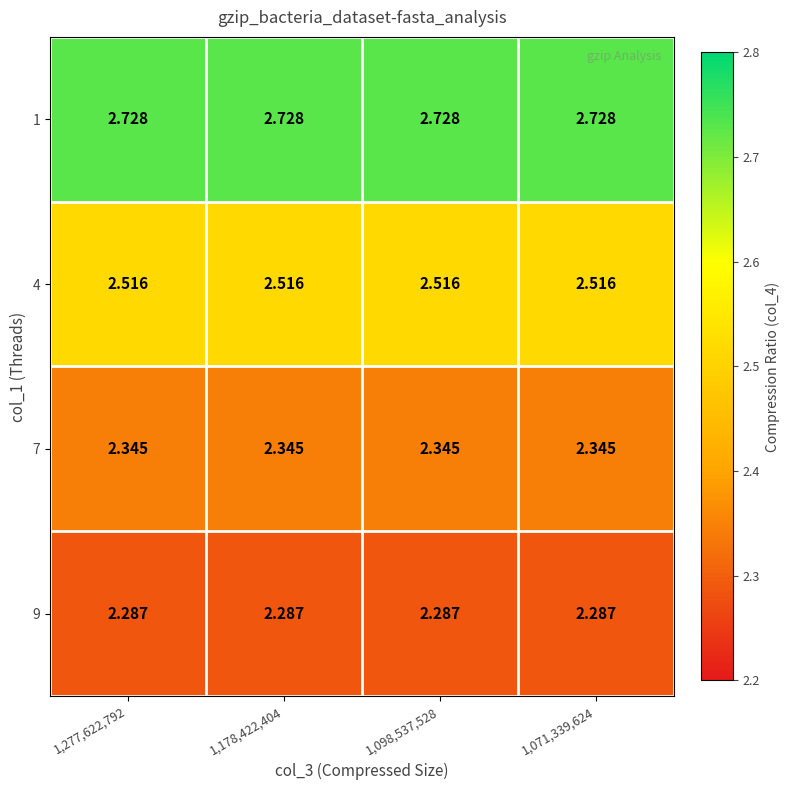

Is the value of 9 at 1,071,339,624 greater than the value of 7 at 1,098,537,528?

No